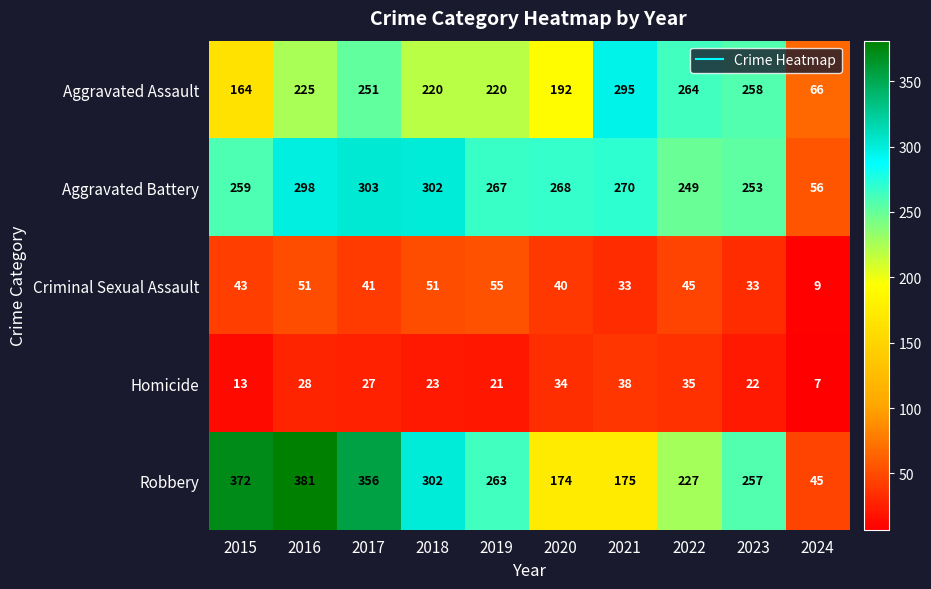

True or false: Robbery has a value of 372 at 2015.

True